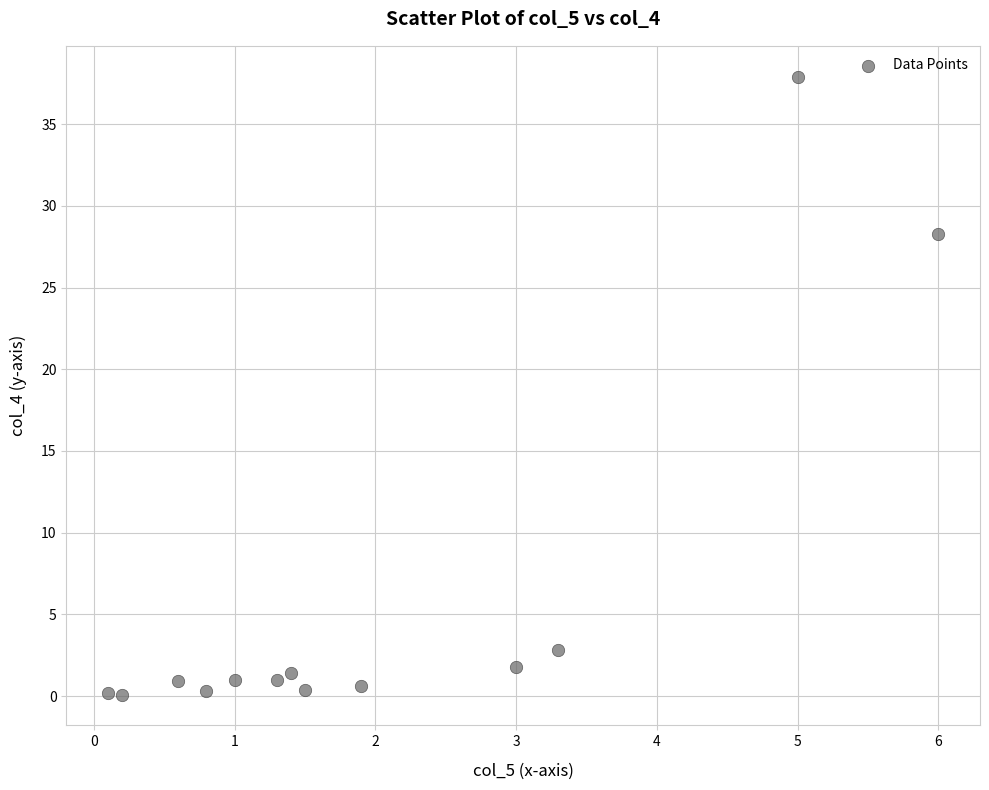

What Y value in the scatter plot is closest to 19?

28.3